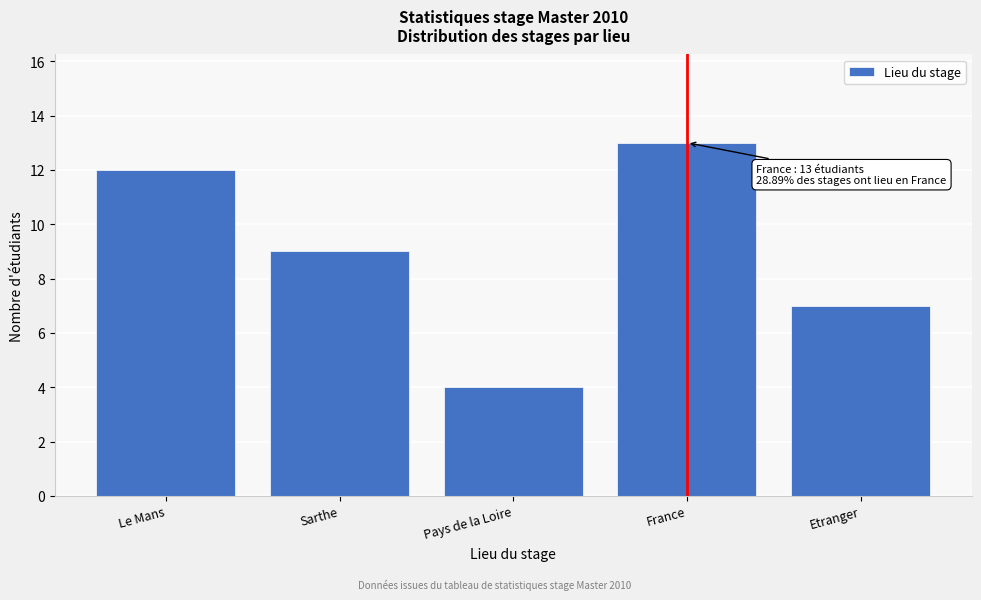

Reading right to left, list all the values displayed in this chart.

7	13	4	9	12